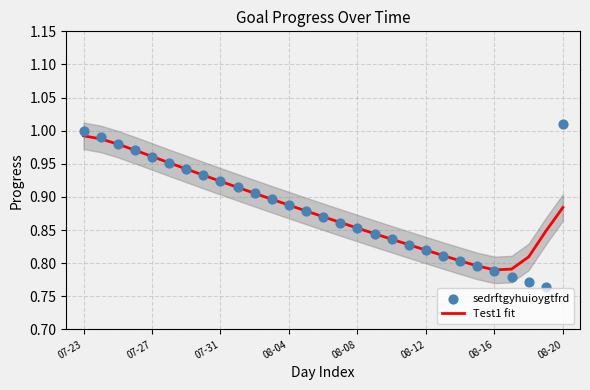

Which series contains the highest Y value?

sedrftgyhuioygtfrd